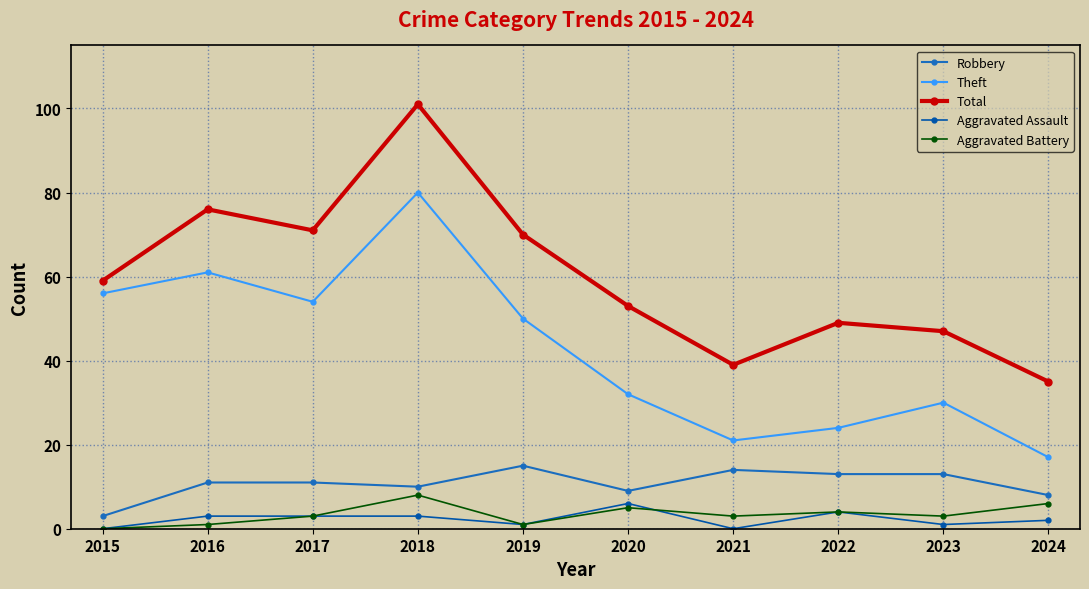

How many data points in Aggravated Assault are less than 3?

5